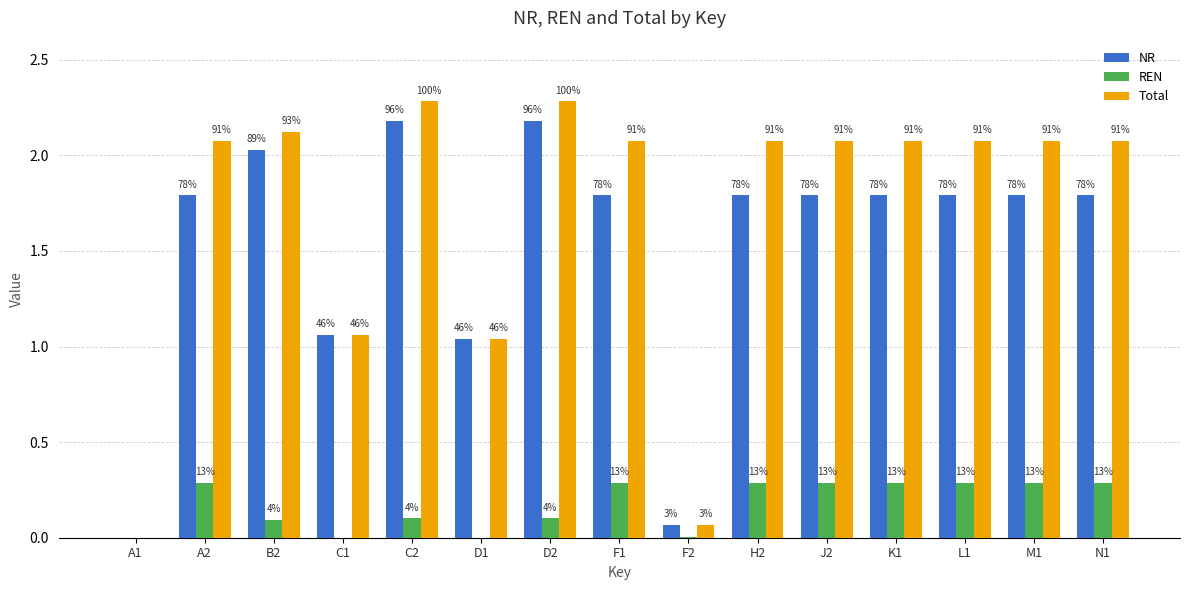

How many groups of bars are there?

15